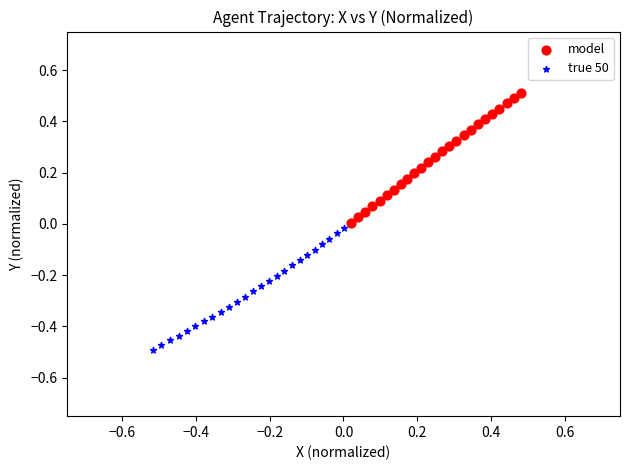

Which series reaches the maximum Y coordinate?

model